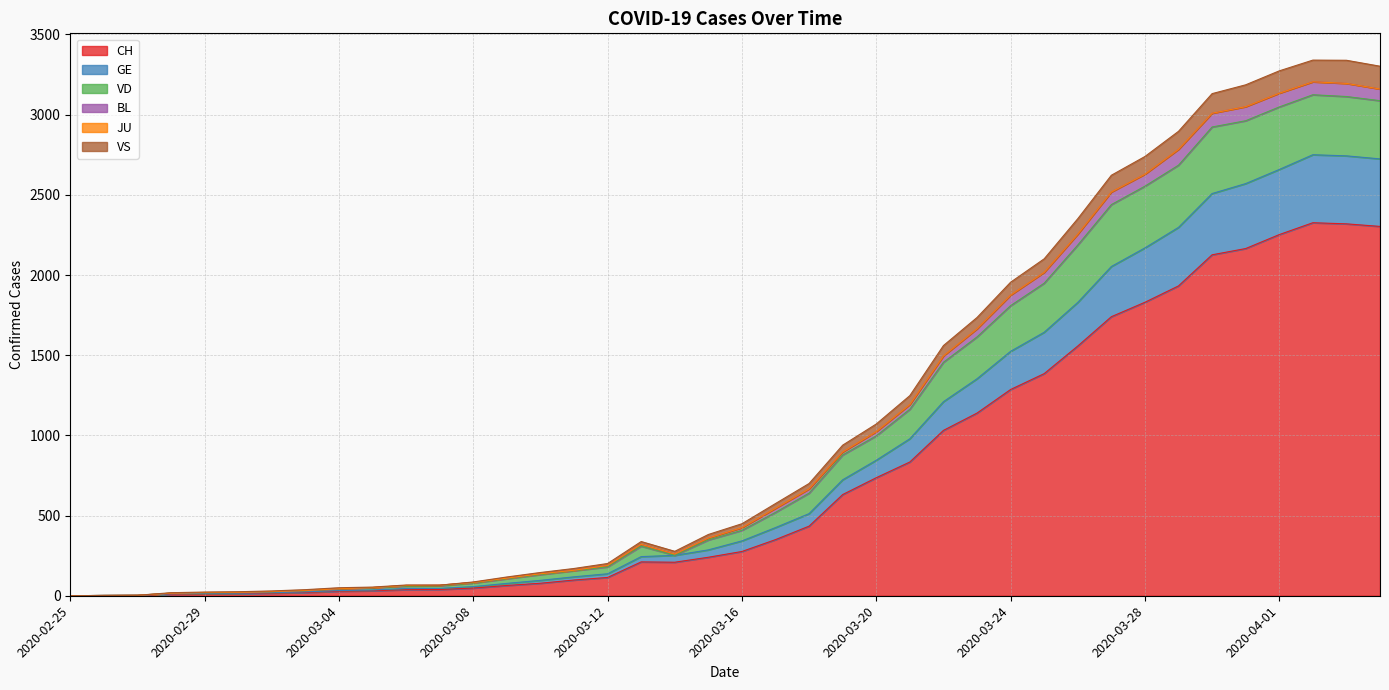

Is it true that VS equals 1 at 2020-02-26?

False